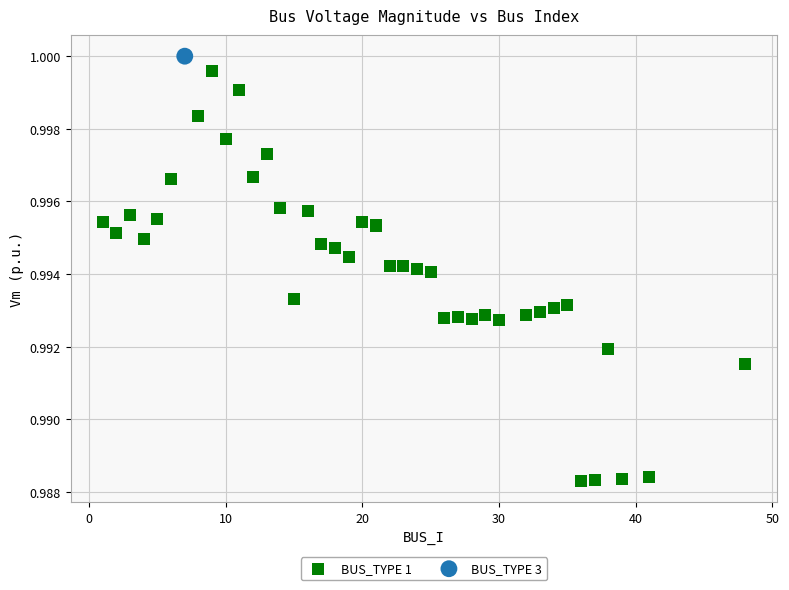

What are all the series names shown in the legend?

BUS_TYPE 1, BUS_TYPE 3